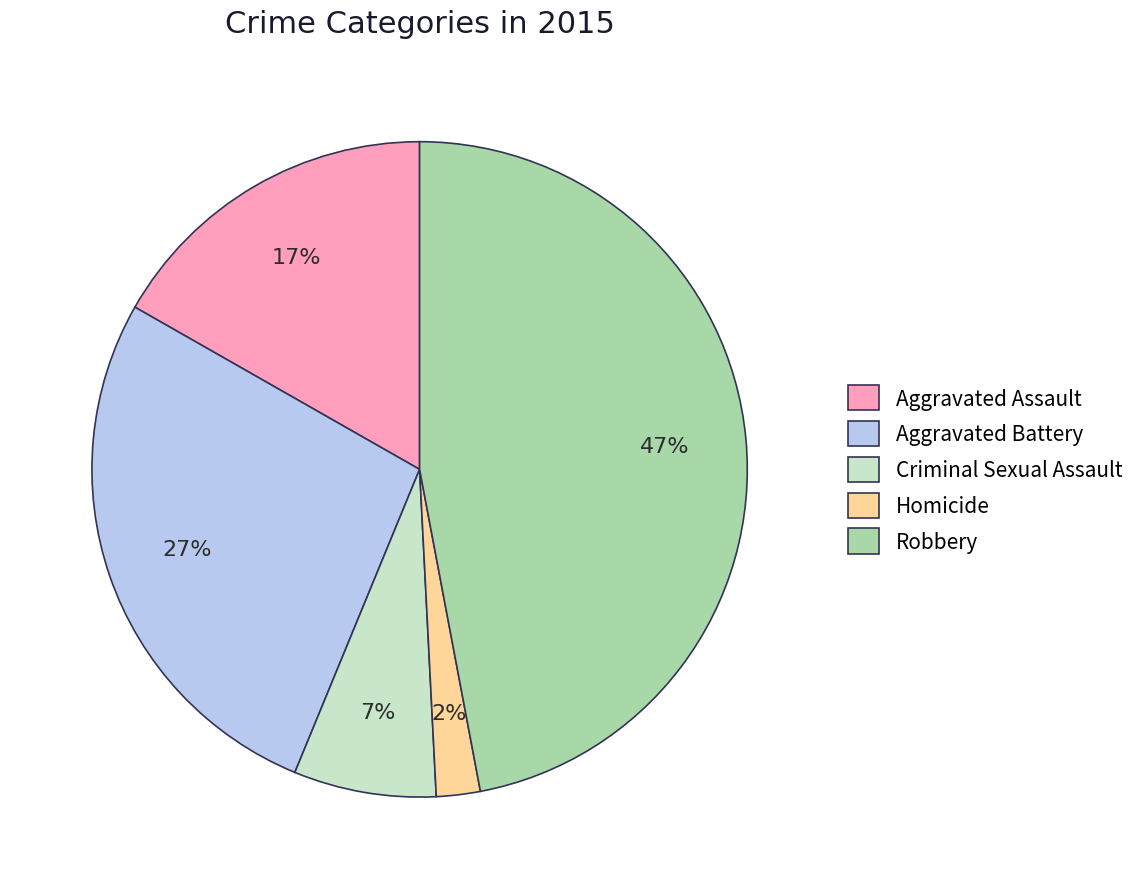

To the nearest percent, what is the combined percentage of Aggravated Battery and Aggravated Assault?

44%